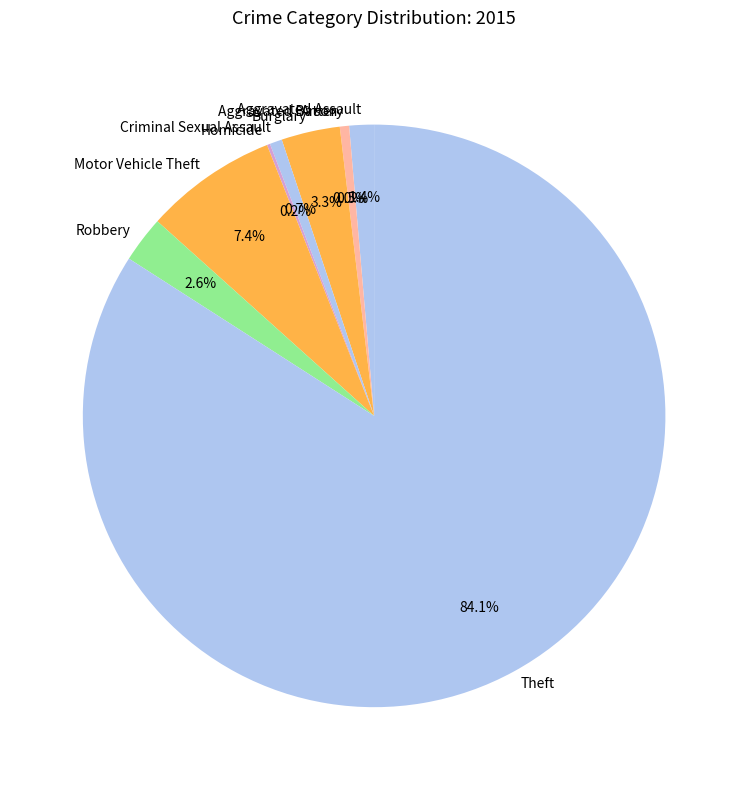

Rank the categories by value from highest to lowest.

Theft, Motor Vehicle Theft, Burglary, Robbery, Aggravated Assault, Criminal Sexual Assault, Aggravated Battery, Homicide, Arson